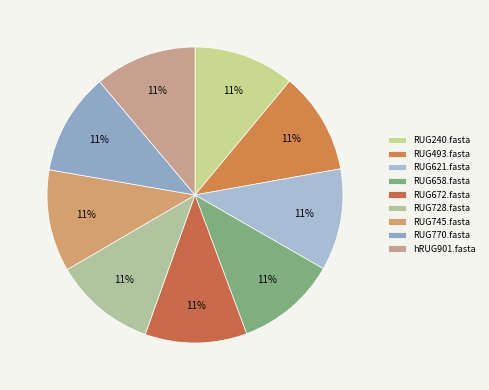

Is the sum of hRUG901.fasta and RUG493.fasta greater than half?

No